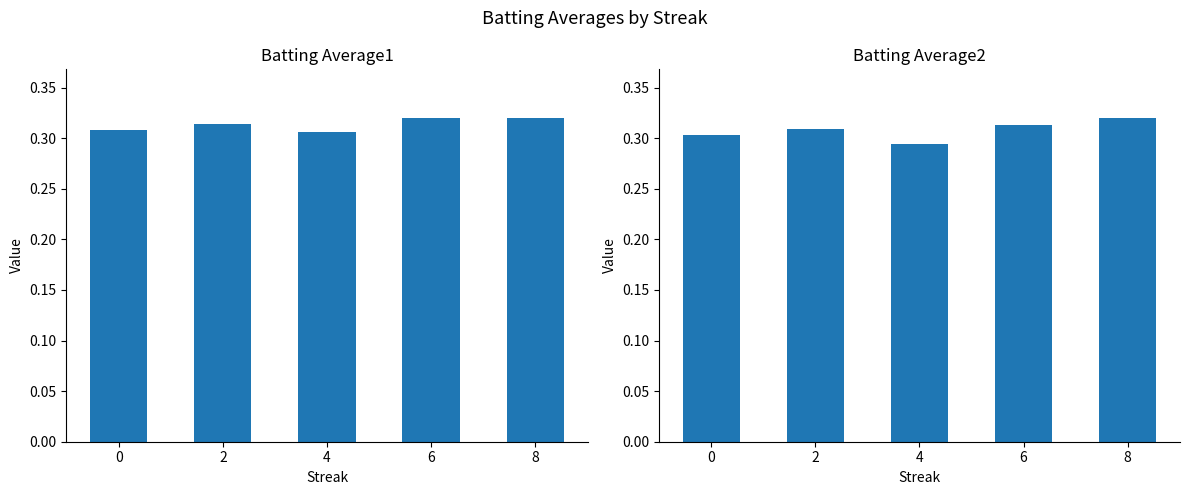

How many bars are there in total?

10